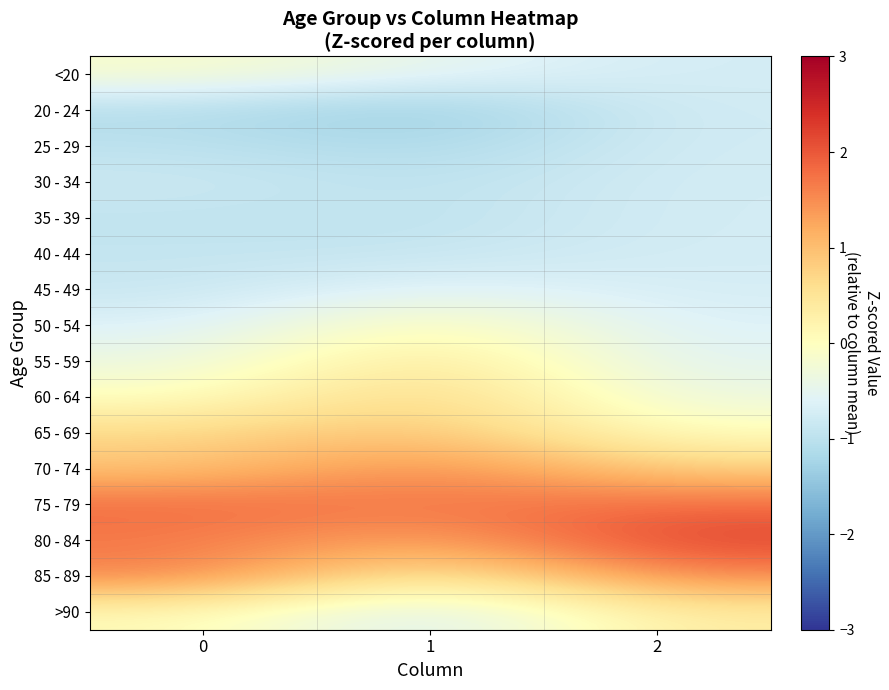

Count the number of data series in this chart.

16